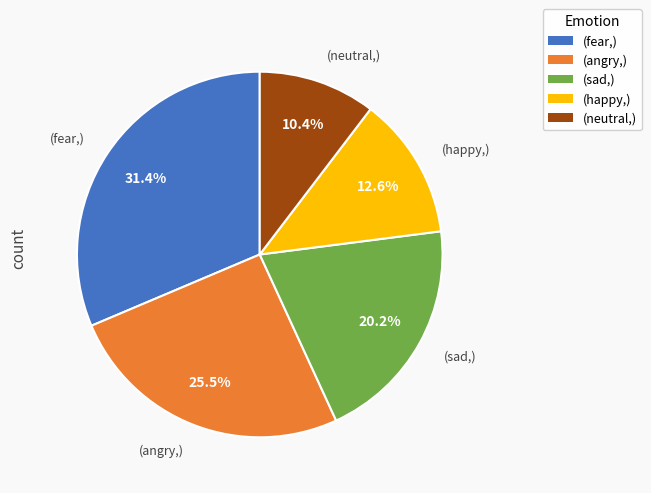

Is there any slice that represents more than half of the pie?

No